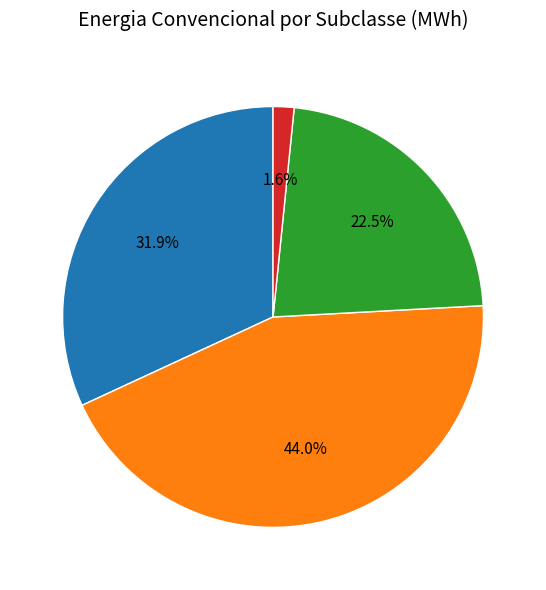

Is there any slice that represents more than half of the pie?

No